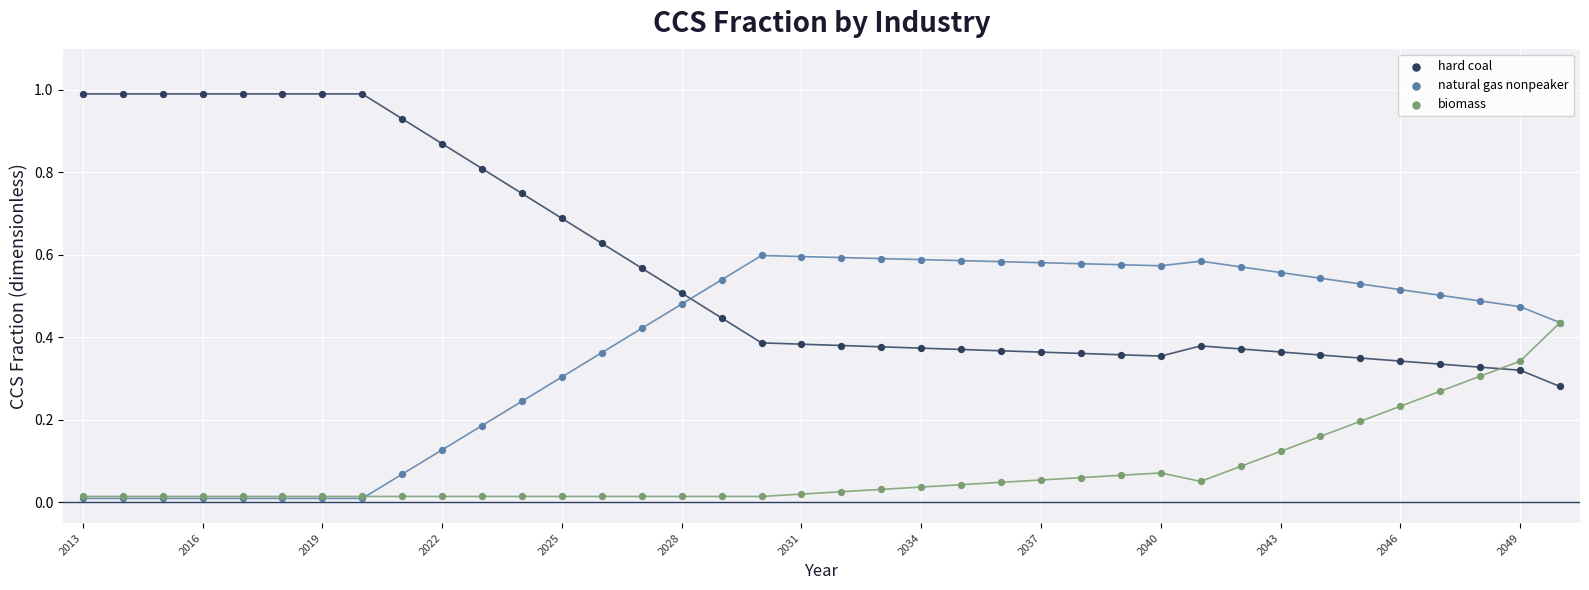

Which series reaches the maximum Y coordinate?

hard coal